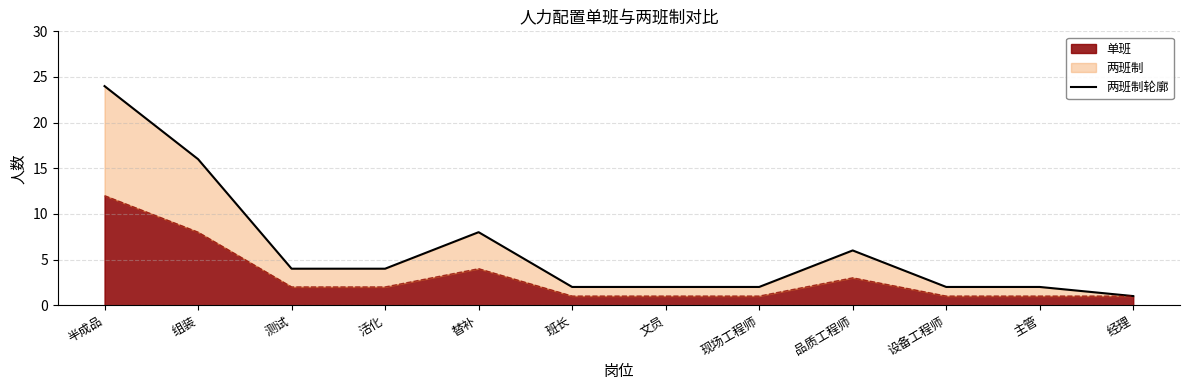

The value at 主管 is 2. True or false?

True